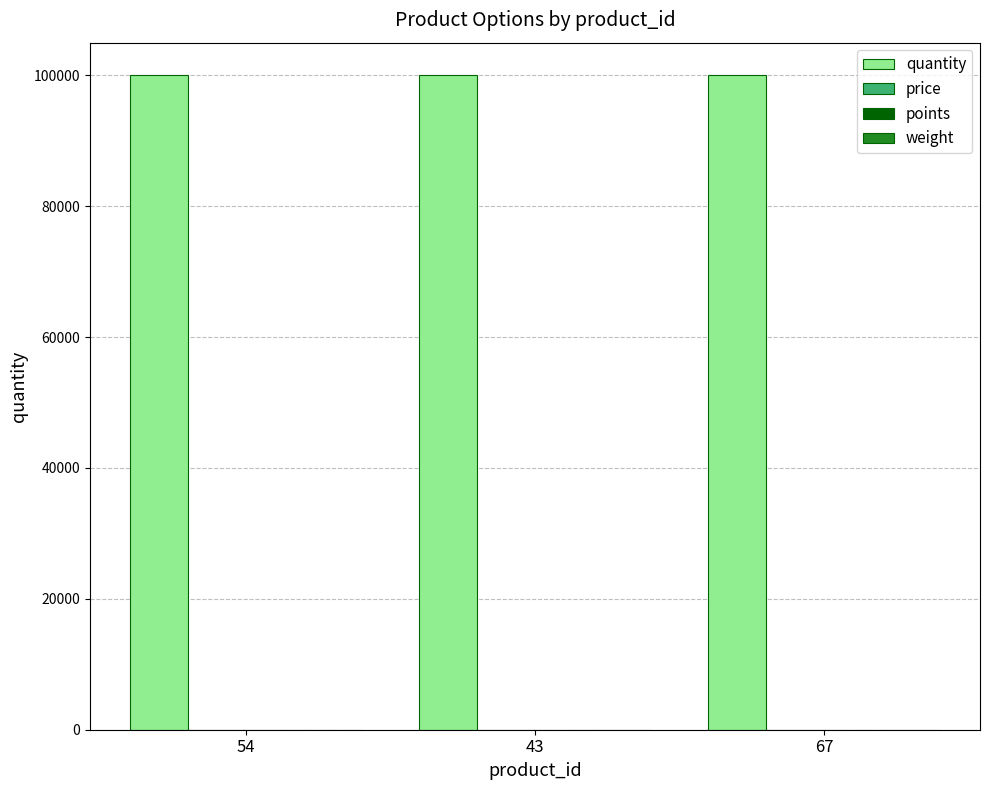

What is the difference between the highest and lowest values at 43?

100000